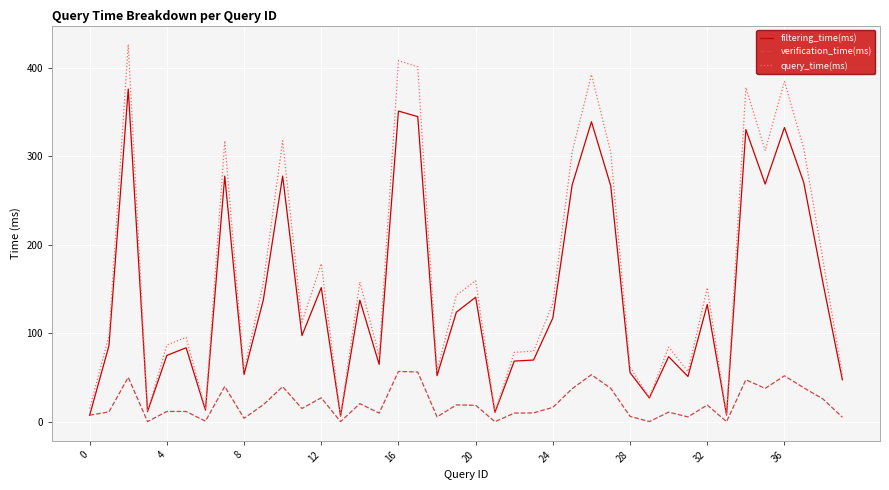

Which series has the largest total across all categories?

query_time(ms)